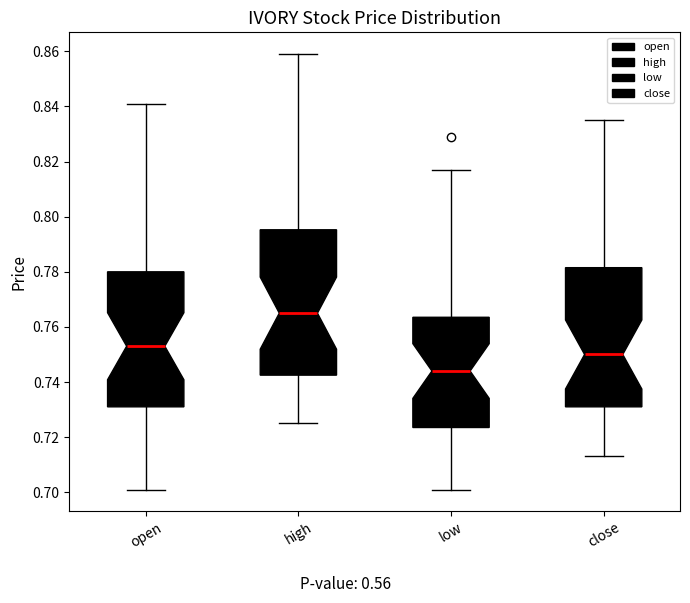

Which box has the highest median line?

high